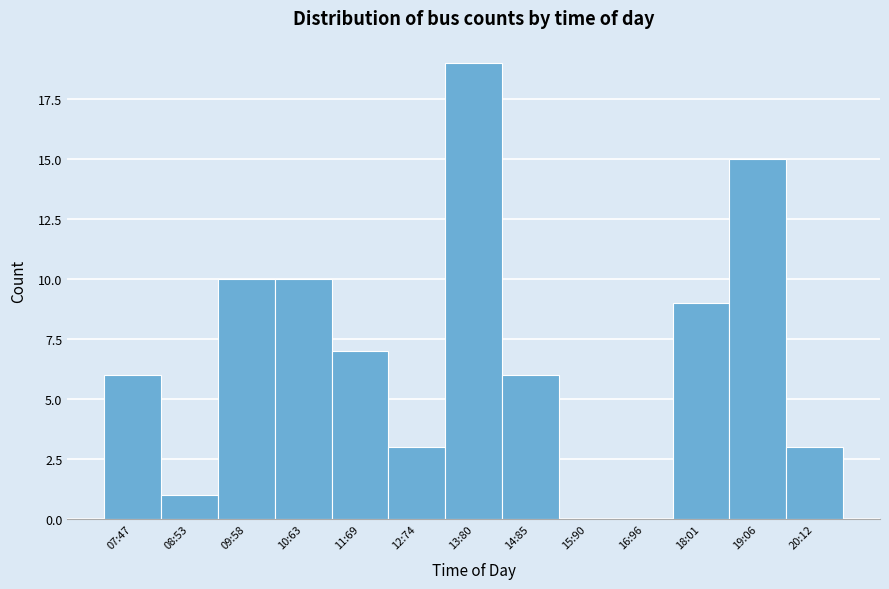

Reading left to right, list all the values displayed in this chart.

07:47=6	08:53=1	09:58=10	10:63=10	11:69=7	12:74=3	13:80=19	14:85=6	15:90=0	16:96=0	18:01=9	19:06=15	20:12=3